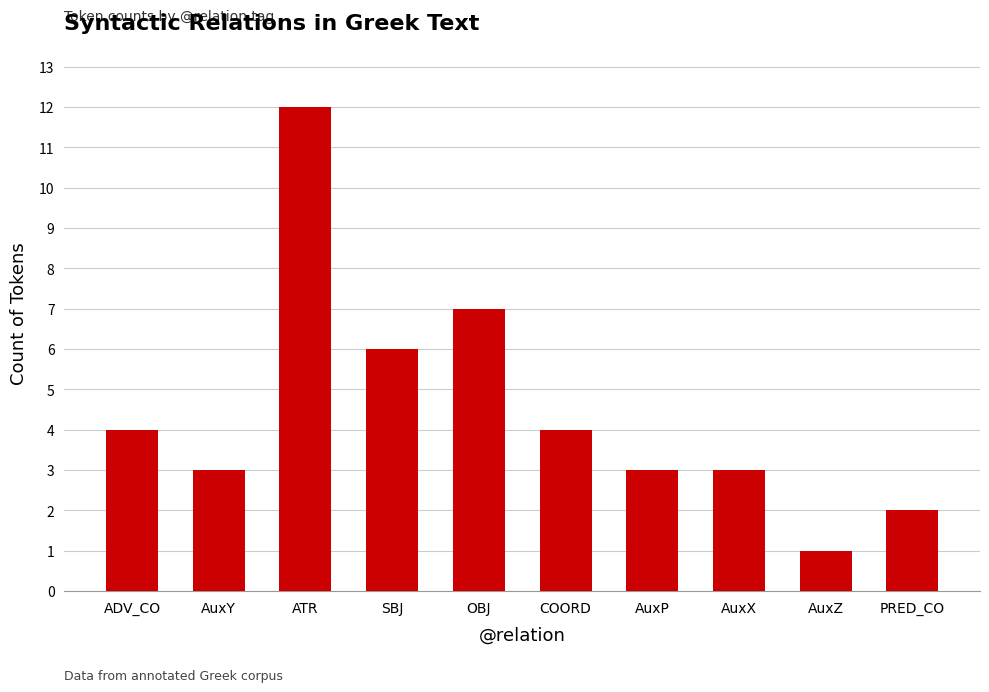

What is the ratio of the value at OBJ to the value at ATR?

0.6